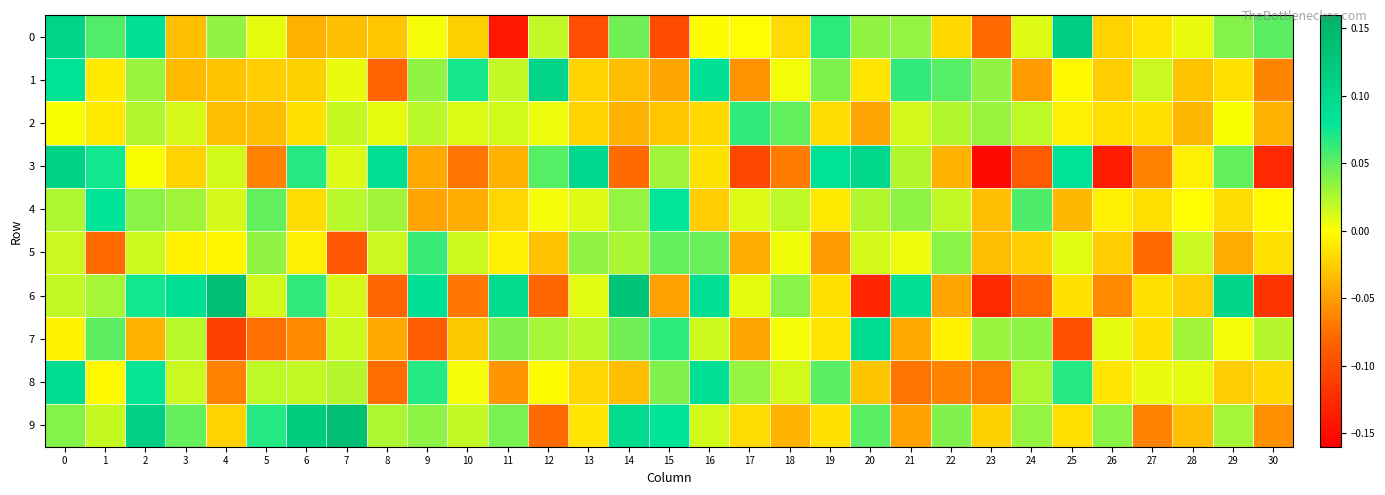

Reading left to right, what are all the values shown in this chart?

0: 0=0.1	1=0.1	2=0.1	3=-0.0	4=0.0	5=0.0	6=-0.0	7=-0.0	8=-0.0	9=0.0	10=-0.0	11=-0.1	12=0.0	13=-0.1	14=0.0	15=-0.1	16=-0.0	17=0.0	18=-0.0	19=0.1	20=0.0	21=0.0	22=-0.0	23=-0.1	24=0.0	25=0.1	26=-0.0	27=-0.0	28=0.0	29=0.0	30=0.1
1: 0=0.1	1=-0.0	2=0.0	3=-0.0	4=-0.0	5=-0.0	6=-0.0	7=0.0	8=-0.1	9=0.0	10=0.1	11=0.0	12=0.1	13=-0.0	14=-0.0	15=-0.0	16=0.1	17=-0.1	18=0.0	19=0.0	20=-0.0	21=0.1	22=0.1	23=0.0	24=-0.1	25=-0.0	26=-0.0	27=0.0	28=-0.0	29=-0.0	30=-0.1
2: 0=0.0	1=-0.0	2=0.0	3=0.0	4=-0.0	5=-0.0	6=-0.0	7=0.0	8=0.0	9=0.0	10=0.0	11=0.0	12=0.0	13=-0.0	14=-0.0	15=-0.0	16=-0.0	17=0.1	18=0.0	19=-0.0	20=-0.0	21=0.0	22=0.0	23=0.0	24=0.0	25=-0.0	26=-0.0	27=-0.0	28=-0.0	29=0.0	30=-0.0
3: 0=0.1	1=0.1	2=0.0	3=-0.0	4=0.0	5=-0.1	6=0.1	7=0.0	8=0.1	9=-0.0	10=-0.1	11=-0.0	12=0.1	13=0.1	14=-0.1	15=0.0	16=-0.0	17=-0.1	18=-0.1	19=0.1	20=0.1	21=0.0	22=-0.0	23=-0.2	24=-0.1	25=0.1	26=-0.1	27=-0.1	28=-0.0	29=0.0	30=-0.1
4: 0=0.0	1=0.1	2=0.0	3=0.0	4=0.0	5=0.0	6=-0.0	7=0.0	8=0.0	9=-0.0	10=-0.0	11=-0.0	12=0.0	13=0.0	14=0.0	15=0.1	16=-0.0	17=0.0	18=0.0	19=-0.0	20=0.0	21=0.0	22=0.0	23=-0.0	24=0.1	25=-0.0	26=-0.0	27=-0.0	28=-0.0	29=-0.0	30=-0.0
5: 0=0.0	1=-0.1	2=0.0	3=-0.0	4=-0.0	5=0.0	6=-0.0	7=-0.1	8=0.0	9=0.1	10=0.0	11=-0.0	12=-0.0	13=0.0	14=0.0	15=0.0	16=0.0	17=-0.0	18=0.0	19=-0.1	20=0.0	21=0.0	22=0.0	23=-0.0	24=-0.0	25=0.0	26=-0.0	27=-0.1	28=0.0	29=-0.0	30=-0.0
6: 0=0.0	1=0.0	2=0.1	3=0.1	4=0.1	5=0.0	6=0.1	7=0.0	8=-0.1	9=0.1	10=-0.1	11=0.1	12=-0.1	13=0.0	14=0.1	15=-0.0	16=0.1	17=0.0	18=0.0	19=-0.0	20=-0.1	21=0.1	22=-0.0	23=-0.1	24=-0.1	25=-0.0	26=-0.1	27=-0.0	28=-0.0	29=0.1	30=-0.1
7: 0=-0.0	1=0.1	2=-0.0	3=0.0	4=-0.1	5=-0.1	6=-0.1	7=0.0	8=-0.0	9=-0.1	10=-0.0	11=0.0	12=0.0	13=0.0	14=0.0	15=0.1	16=0.0	17=-0.0	18=0.0	19=-0.0	20=0.1	21=-0.0	22=-0.0	23=0.0	24=0.0	25=-0.1	26=0.0	27=-0.0	28=0.0	29=0.0	30=0.0
8: 0=0.1	1=-0.0	2=0.1	3=0.0	4=-0.1	5=0.0	6=0.0	7=0.0	8=-0.1	9=0.1	10=0.0	11=-0.1	12=-0.0	13=-0.0	14=-0.0	15=0.0	16=0.1	17=0.0	18=0.0	19=0.1	20=-0.0	21=-0.1	22=-0.1	23=-0.1	24=0.0	25=0.1	26=-0.0	27=0.0	28=0.0	29=-0.0	30=-0.0
9: 0=0.0	1=0.0	2=0.1	3=0.0	4=-0.0	5=0.1	6=0.1	7=0.1	8=0.0	9=0.0	10=0.0	11=0.0	12=-0.1	13=-0.0	14=0.1	15=0.1	16=0.0	17=-0.0	18=-0.0	19=-0.0	20=0.1	21=-0.0	22=0.0	23=-0.0	24=0.0	25=-0.0	26=0.0	27=-0.1	28=-0.0	29=0.0	30=-0.1